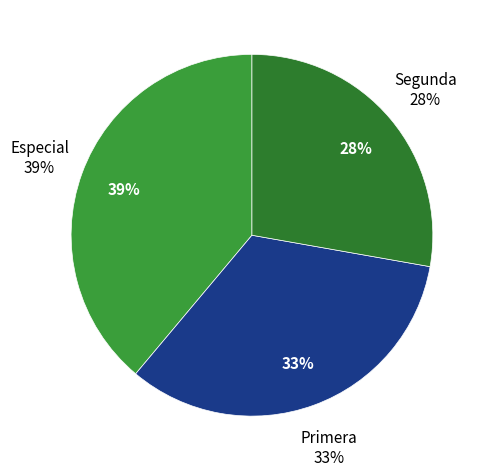

What is the smallest slice in the pie chart?

Segunda